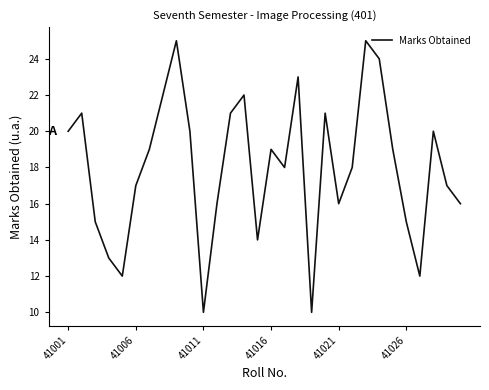

Count the number of data series in this chart.

1